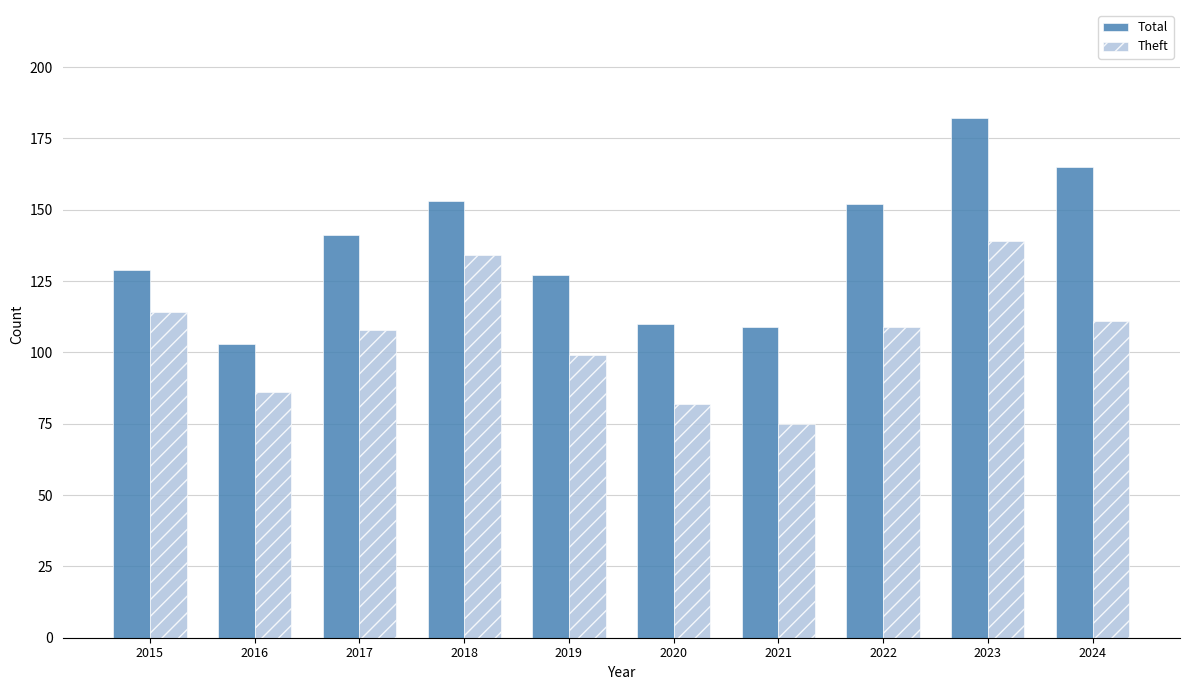

The value of Total at 2021 is 23. True or false?

False